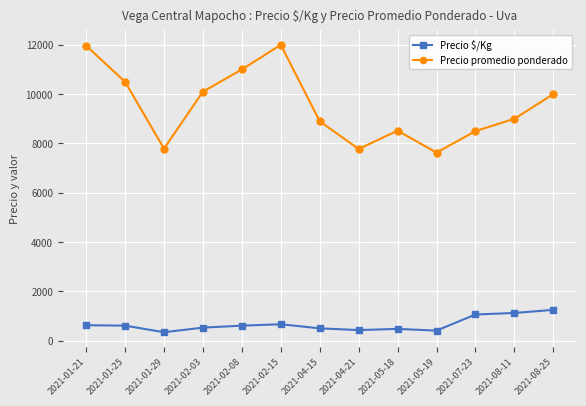

What is the difference between the Precio promedio ponderado values at 2021-08-25 and 2021-08-11?

1000